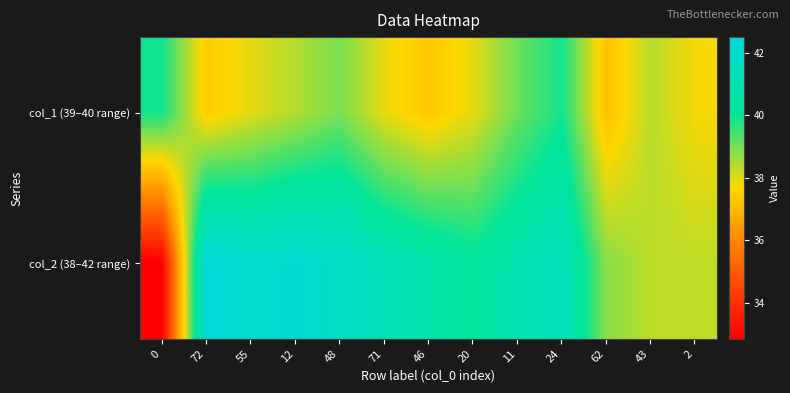

At how many categories does at least one series exceed 38?

13